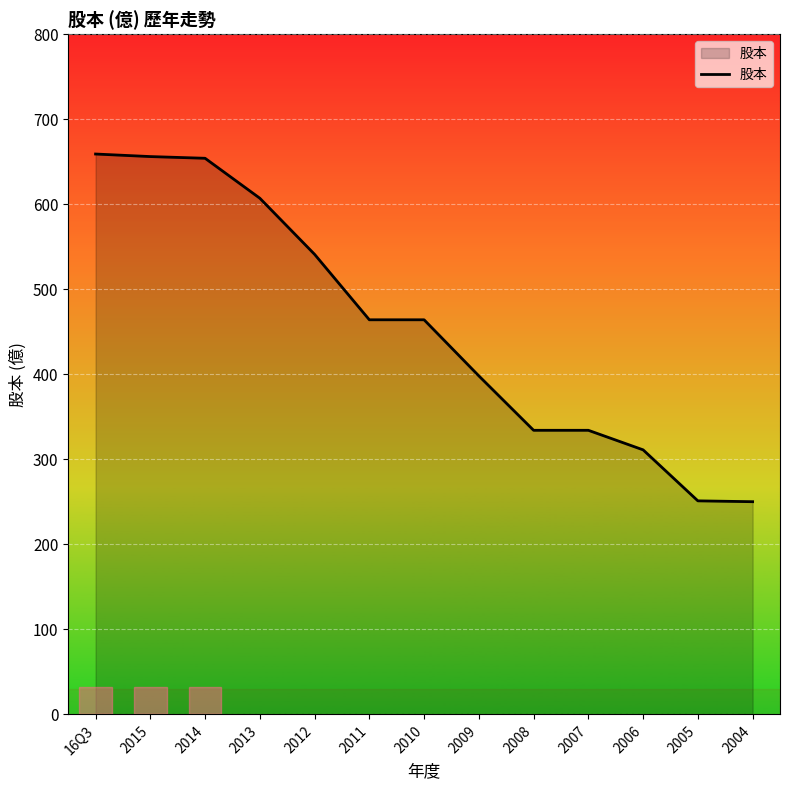

The value at 2013 is 184. True or false?

False